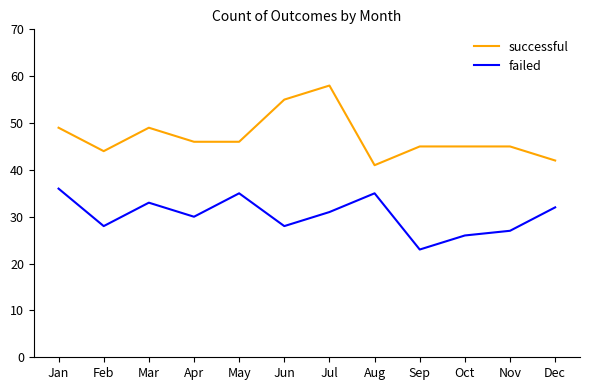

What is the spread (max minus min) of values at Jul?

27